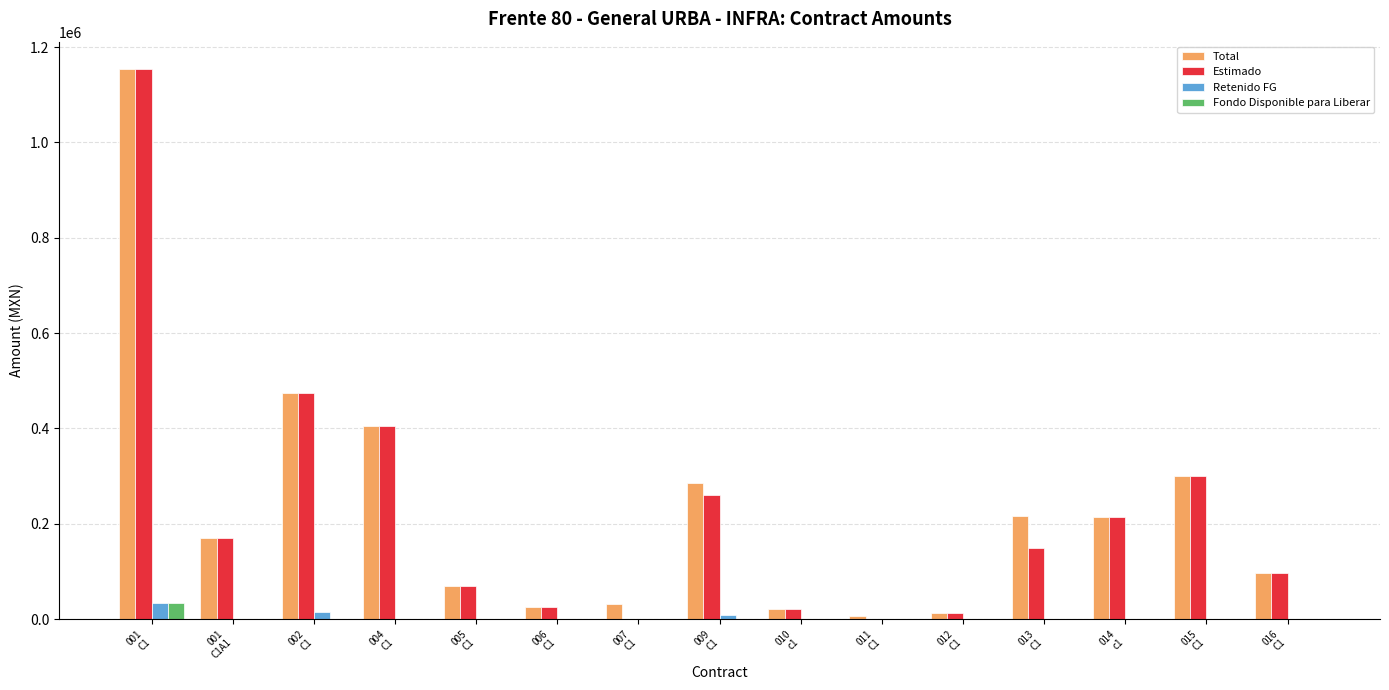

At which category is the sum across all series the highest?

001
C1